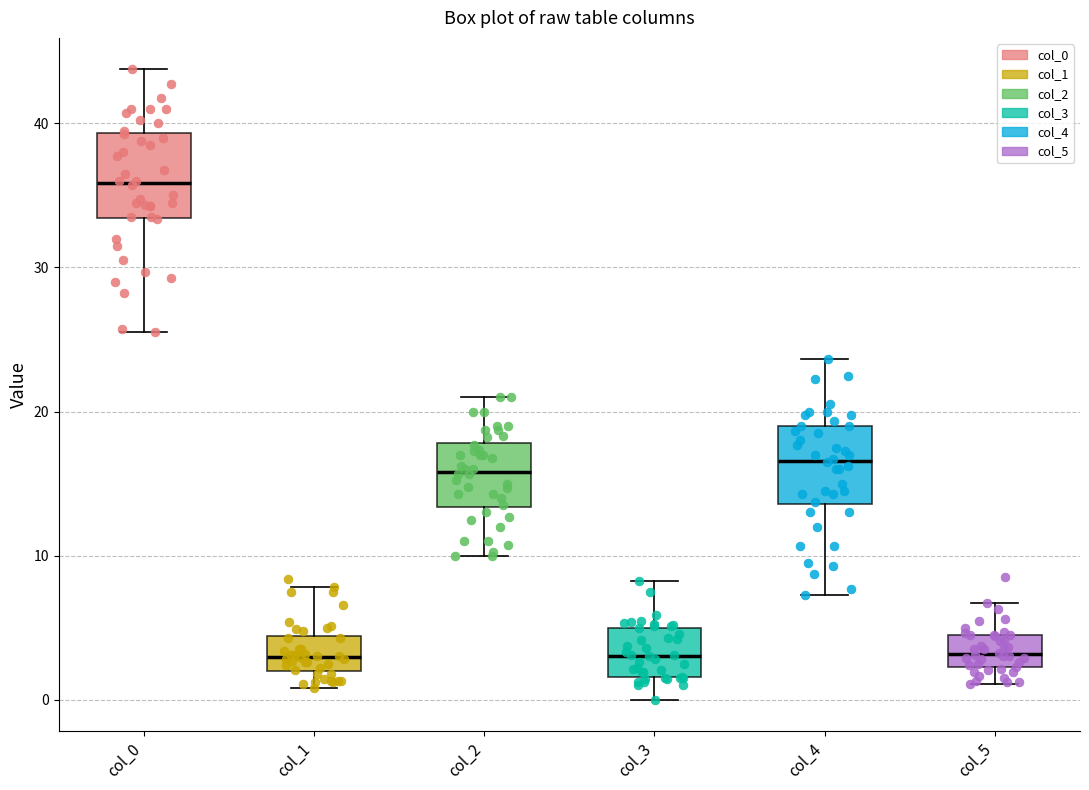

Which box's median line is the highest?

col_0